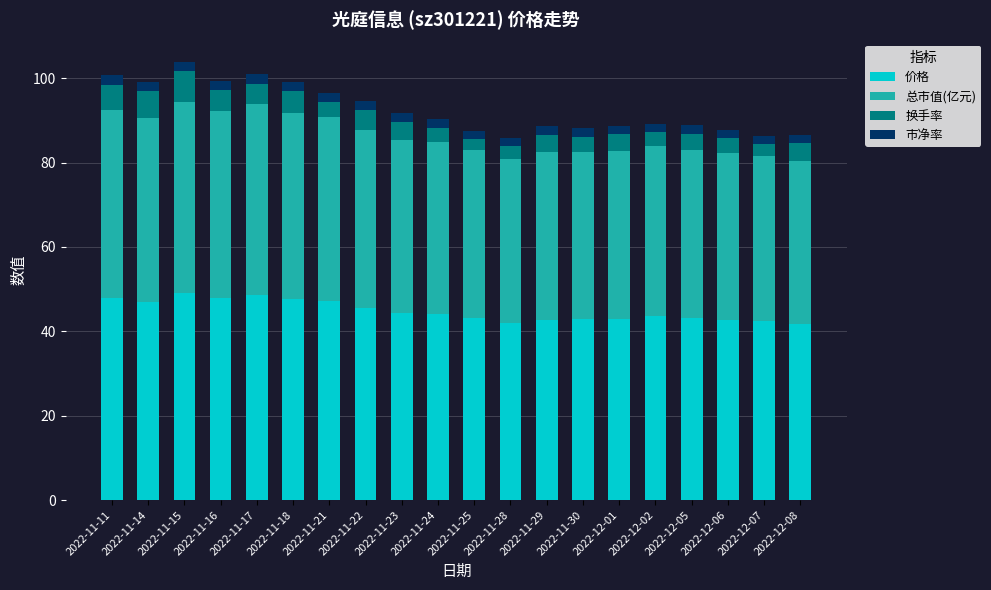

What is the maximum value for 价格?

49.0